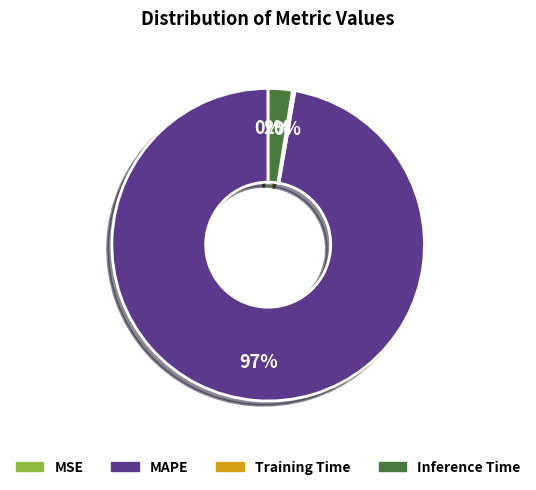

Is there any slice that represents more than half of the pie?

Yes